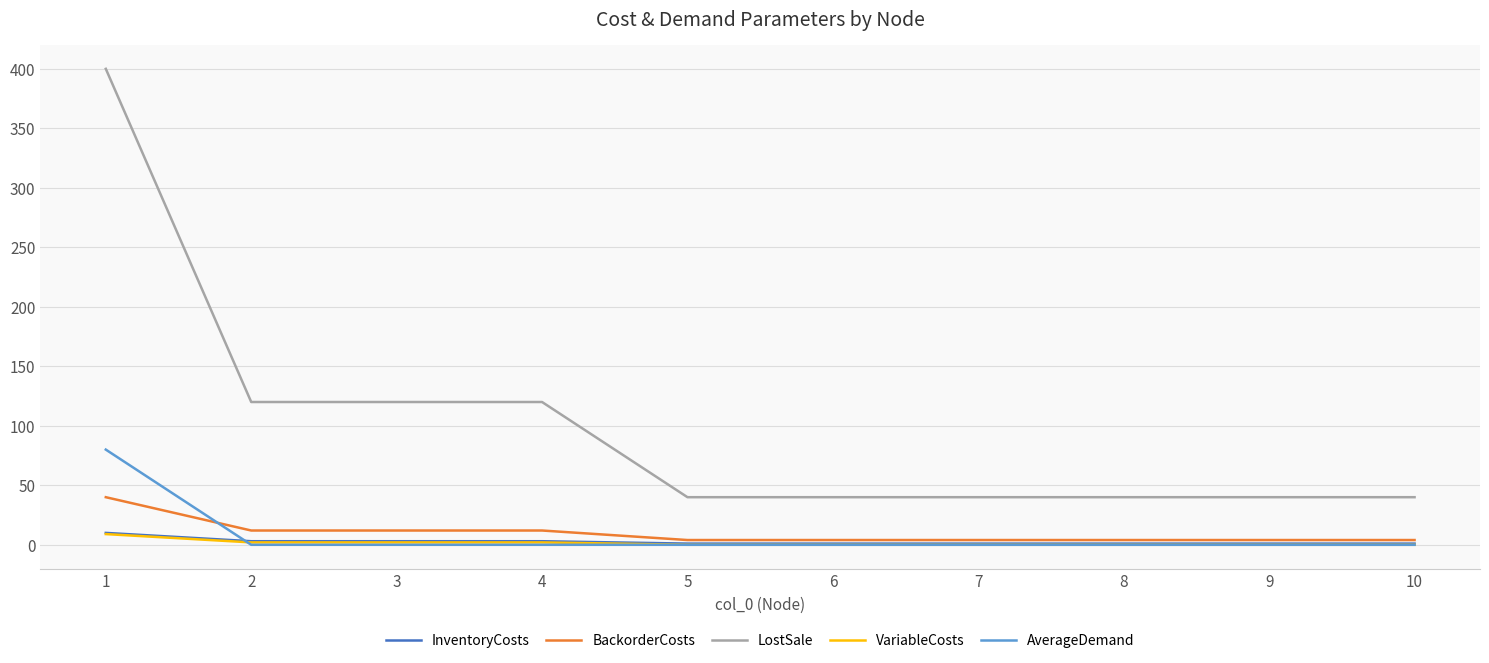

Is it true that AverageDemand equals 0 at 8?

True